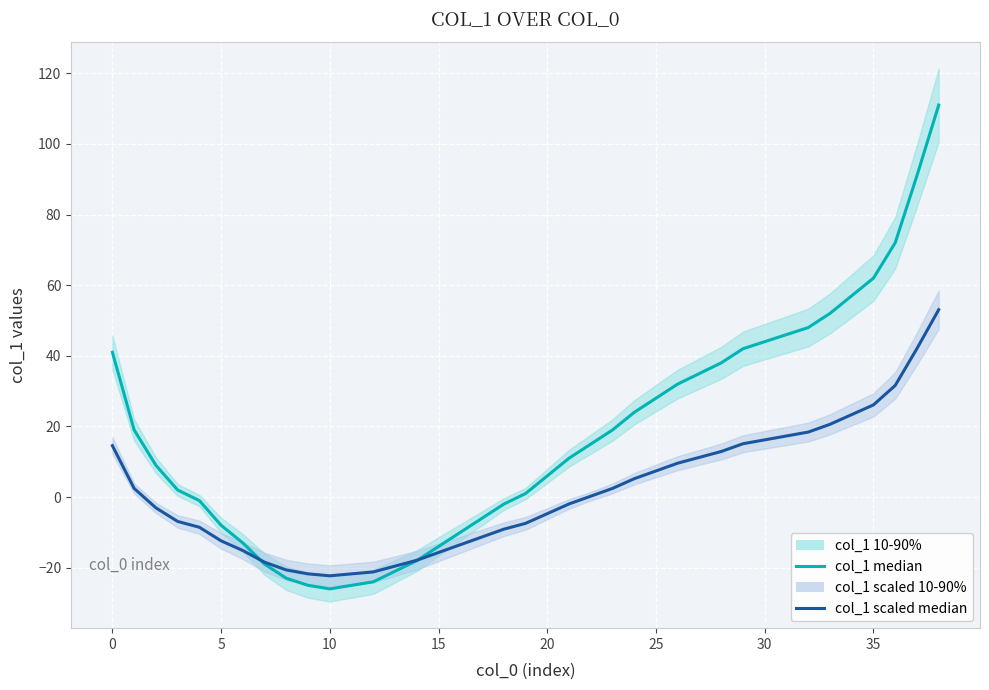

What is the spread (max minus min) of values at 0?

26.4